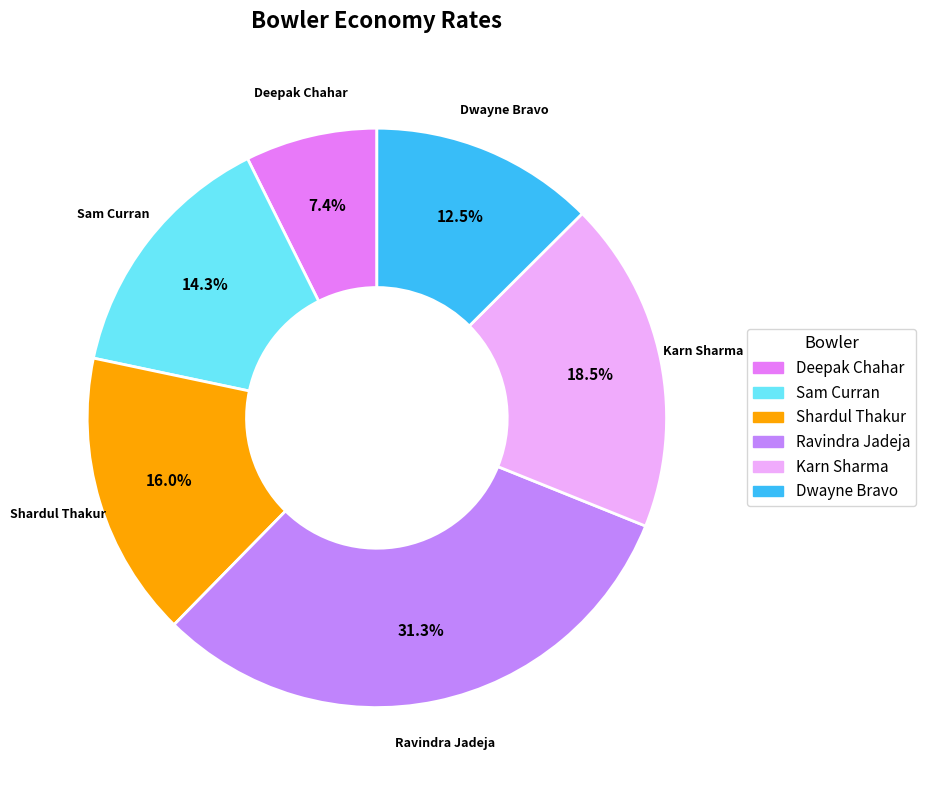

To the nearest percent, what is the average slice percentage?

17%